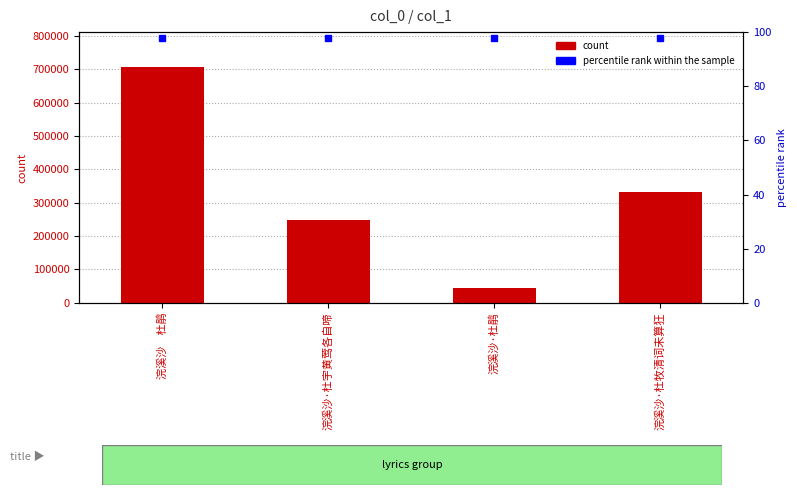

Reading left to right, what are all the values shown in this chart?

浣溪沙　杜鹃=705336	浣溪沙·杜宇黄莺各自啼=246693	浣溪沙·杜鹃=43484	浣溪沙·杜牧清词未算狂=333028